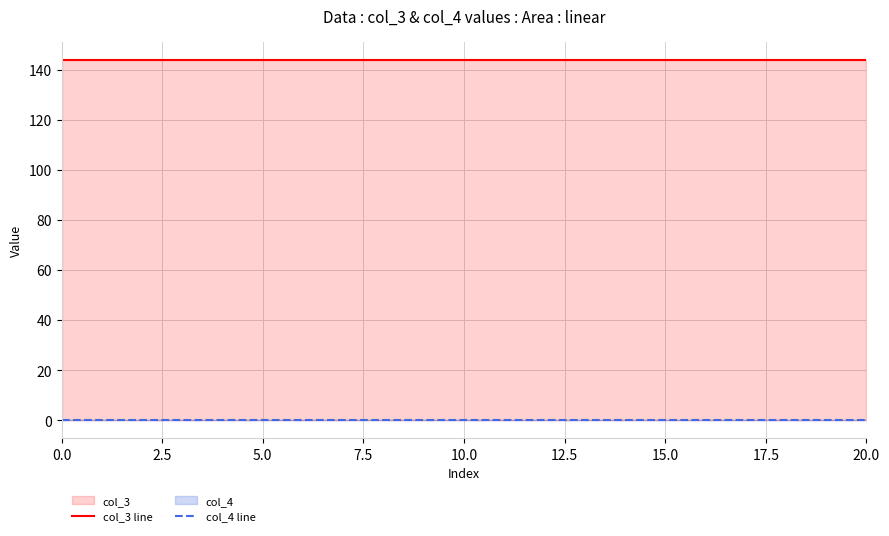

What is the maximum value shown in the chart?

144